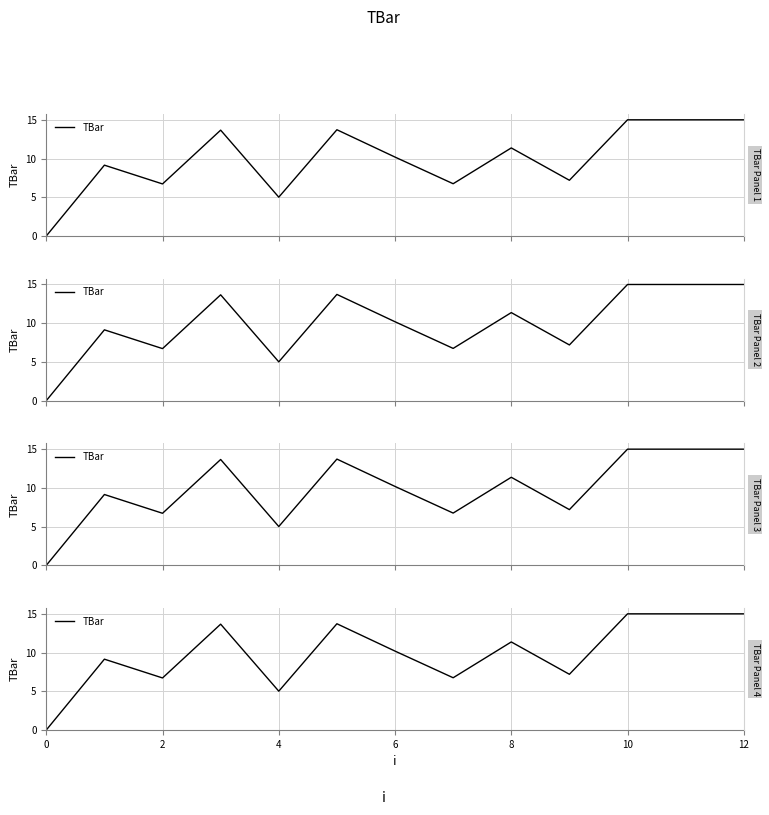

How many interior local valleys (lower than both neighbors) does the data have?

4